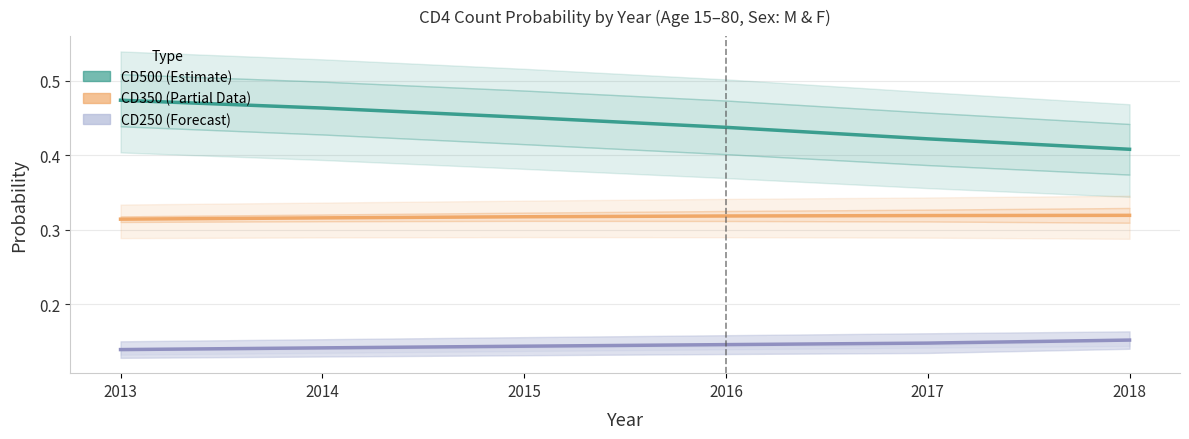

What is the sum of the CD350 (Partial) values at 2018 and 2013?

0.6